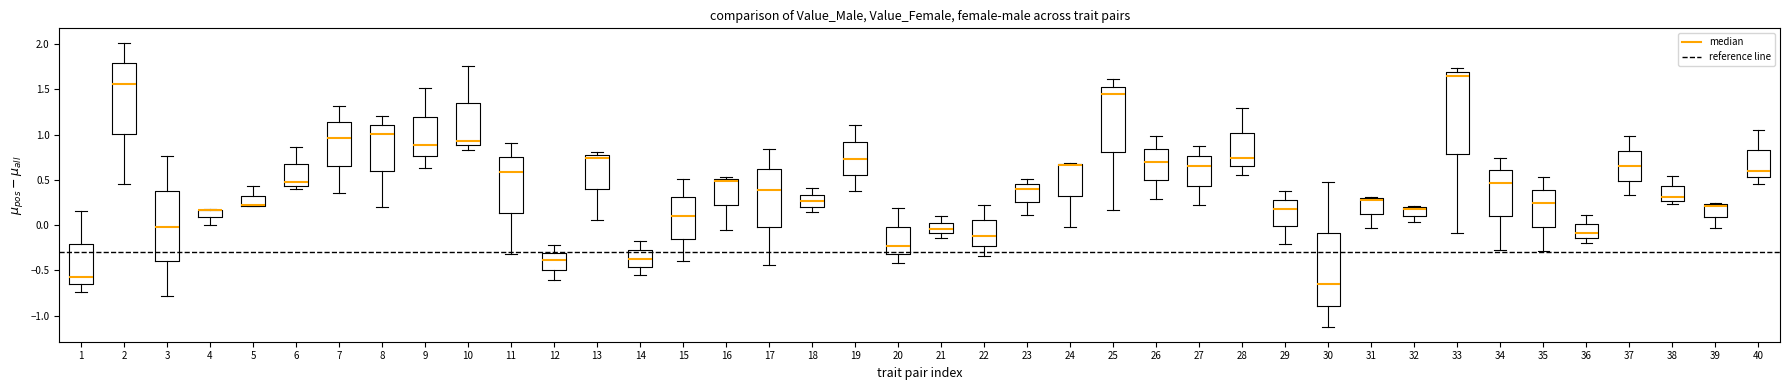

Comparing the boxes themselves (not the whiskers), which one is the tallest?

33